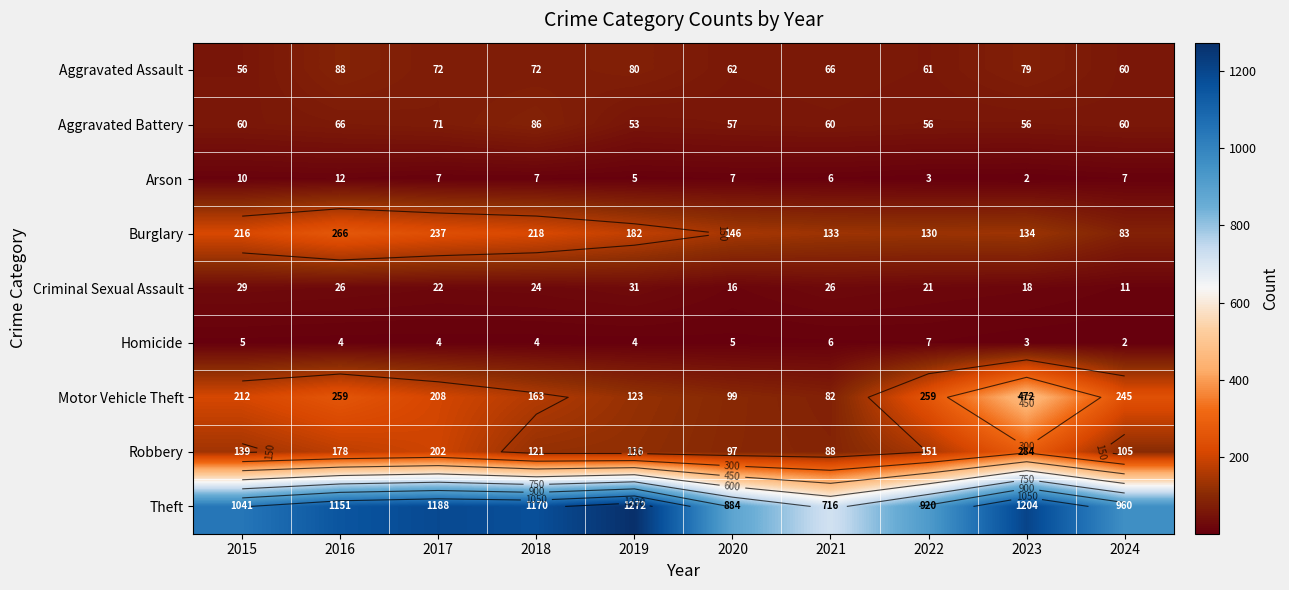

Which category has the lowest value in the Arson series?

2023